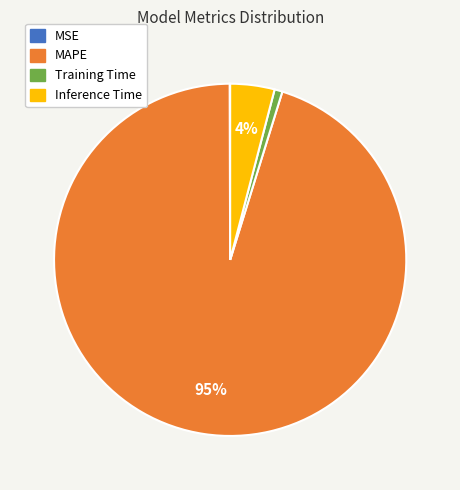

Combined, do Inference Time and Training Time account for over 50%?

No